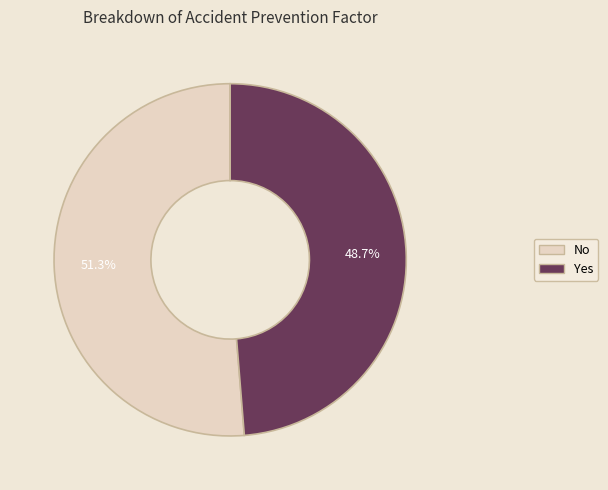

True or false: Yes accounts for 49% of the total.

True